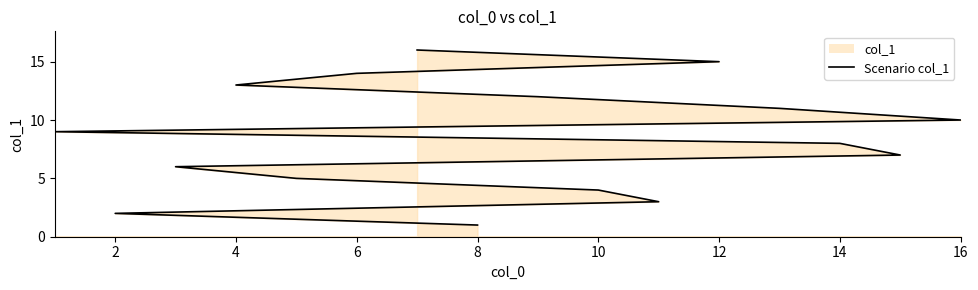

Which has a higher value, 13 or 8?

13